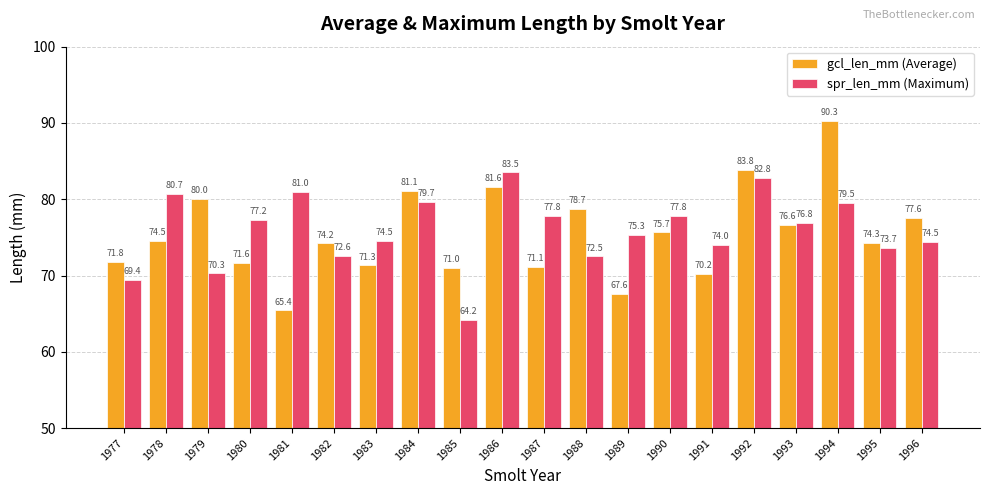

What is the value of the gcl_len_mm (Average) bar at the 4th from the left?

71.6